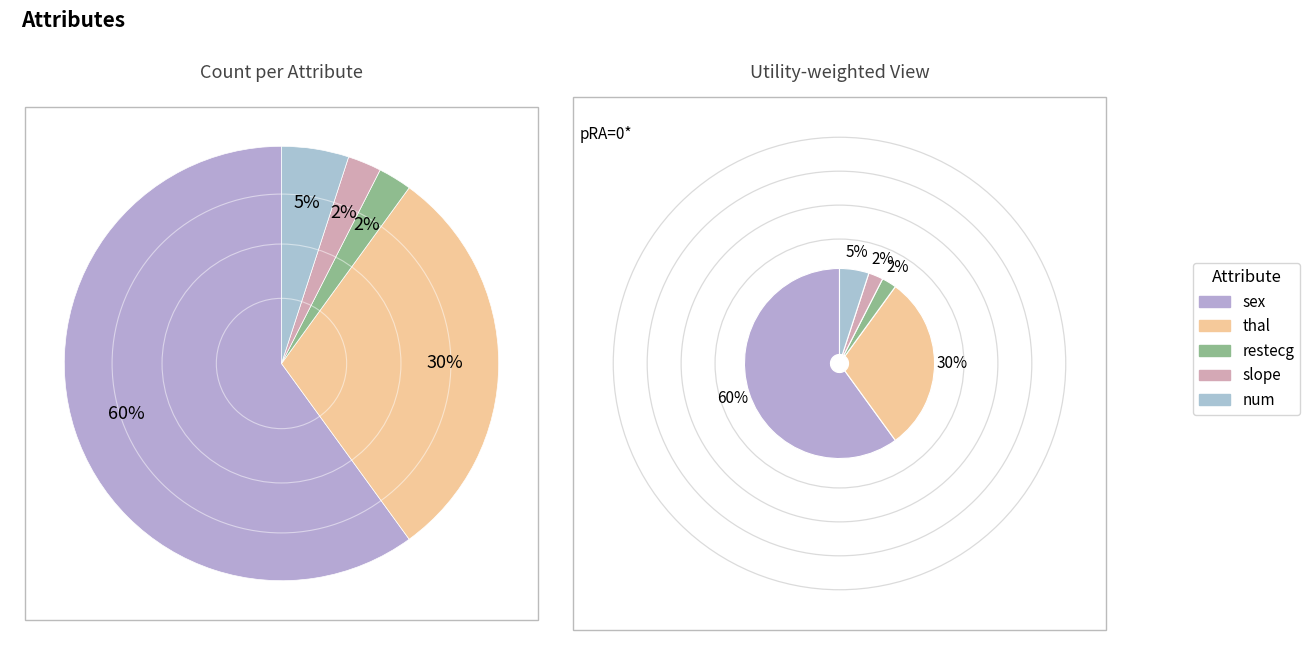

To the nearest percent, what percentage of the pie is sex?

60%